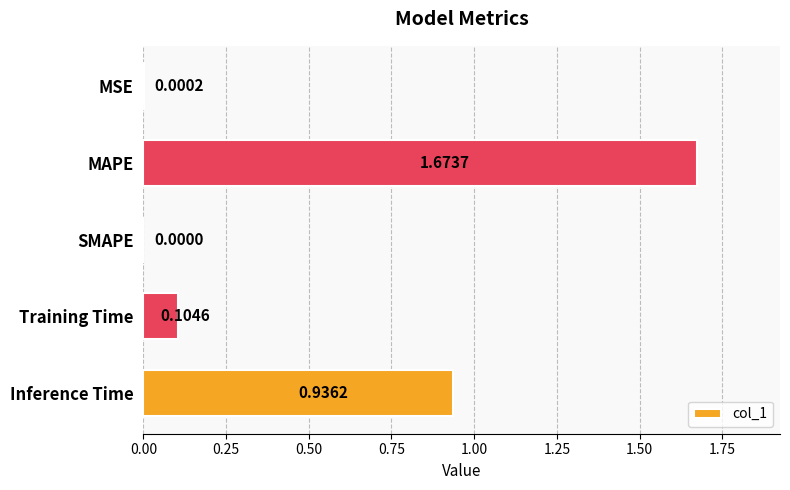

What is the sum of all values?

2.7